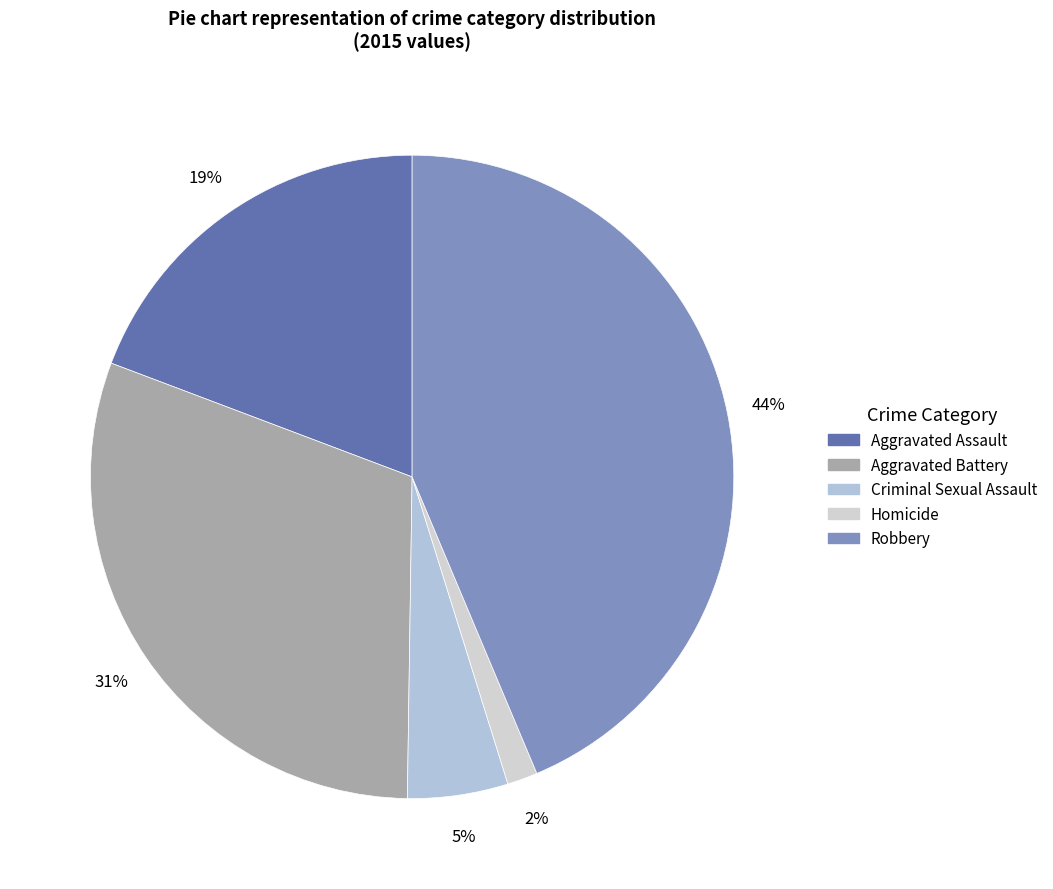

True or false: Criminal Sexual Assault accounts for 5% of the total.

True